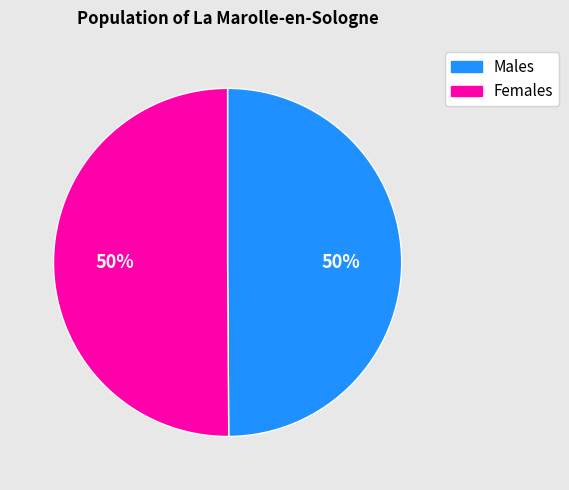

To the nearest percent, what is the average slice percentage?

50%